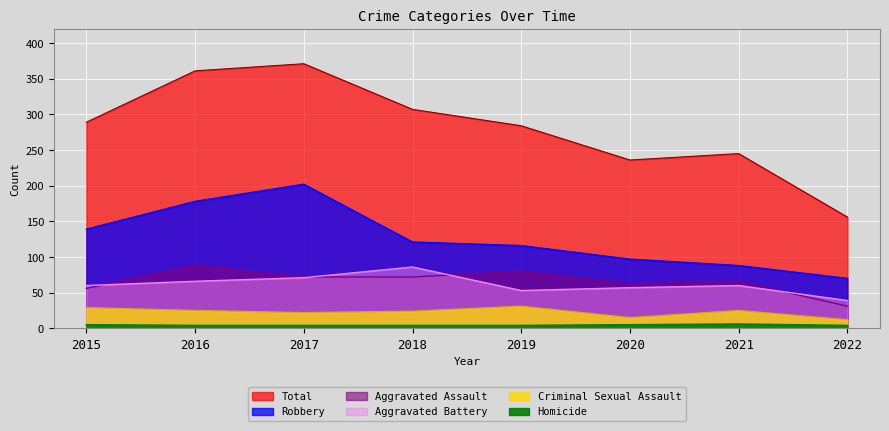

Which has a higher value, 2017 or 2018?

2017